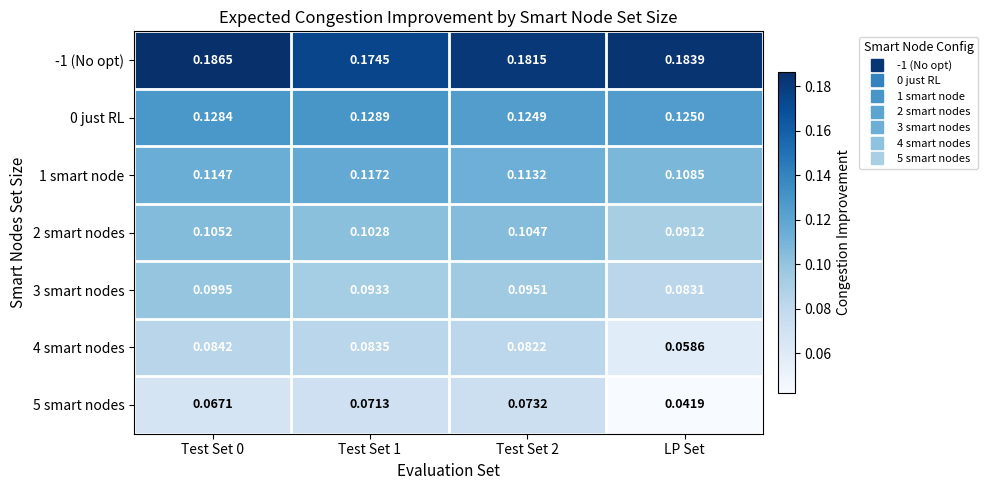

Count the number of categories in the chart.

4